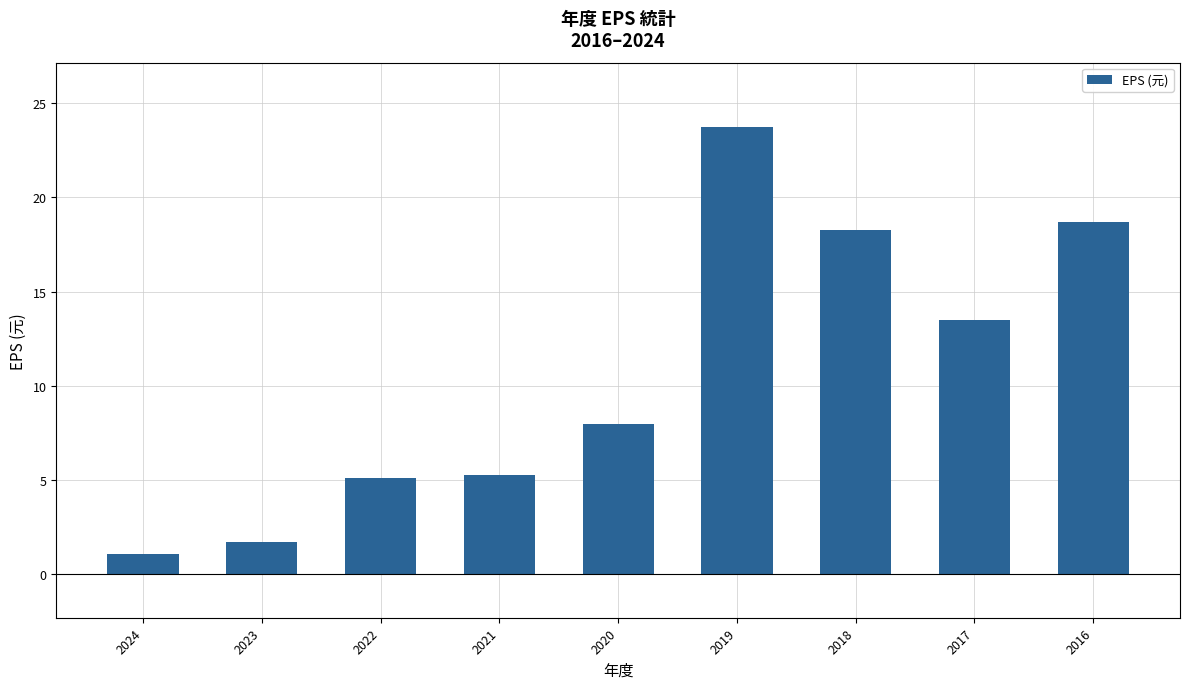

Does the chart contain stacked bars?

No